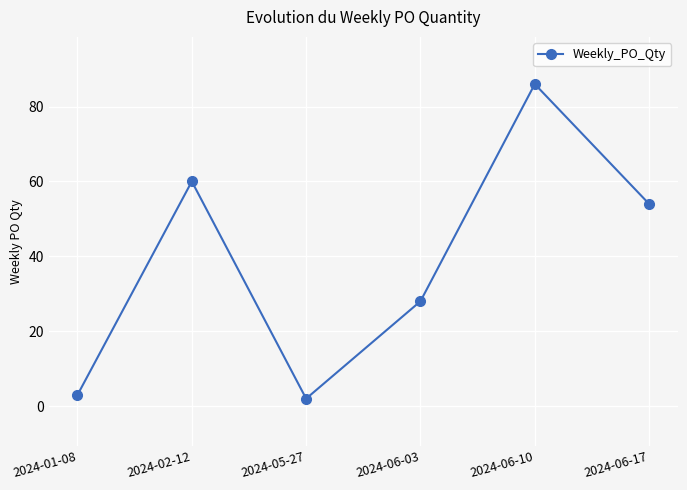

Reading right to left, transcribe all the data shown in this chart.

2024-06-17=54	2024-06-10=86	2024-06-03=28	2024-05-27=2	2024-02-12=60	2024-01-08=3